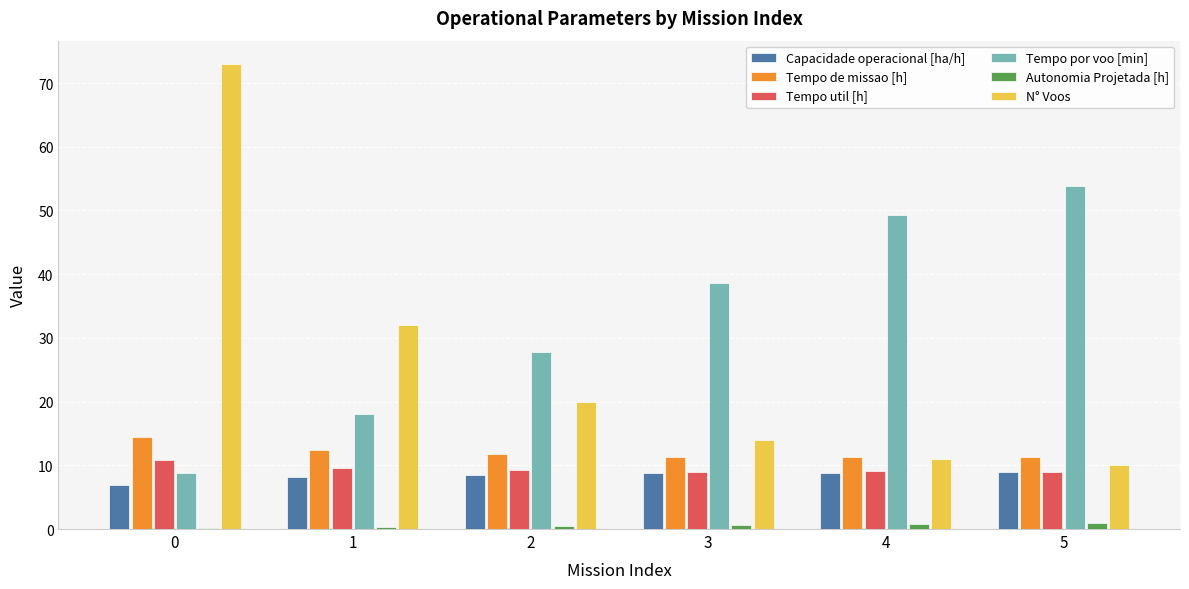

Count the number of categories in the chart.

6